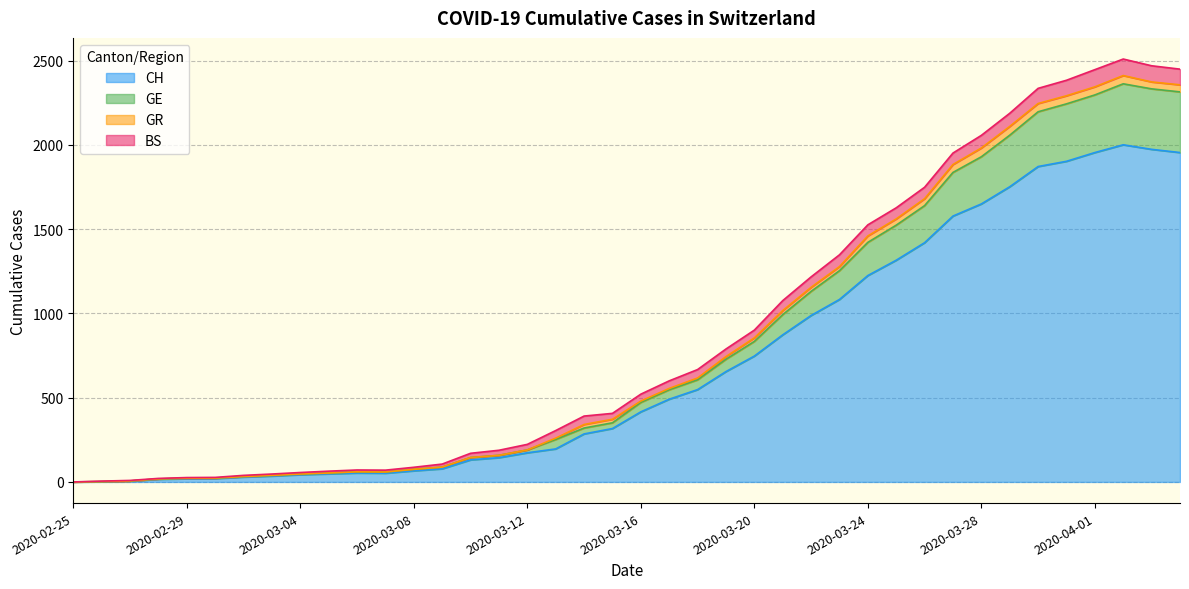

What is the total value across all series at 2020-04-01?

2447